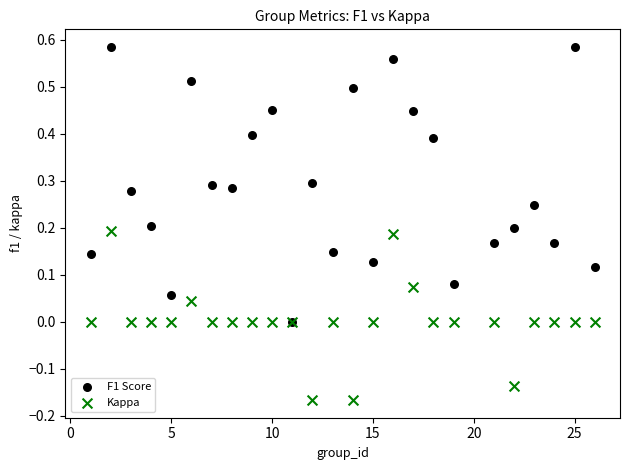

Which series has the largest Y range (max minus min)?

F1 Score